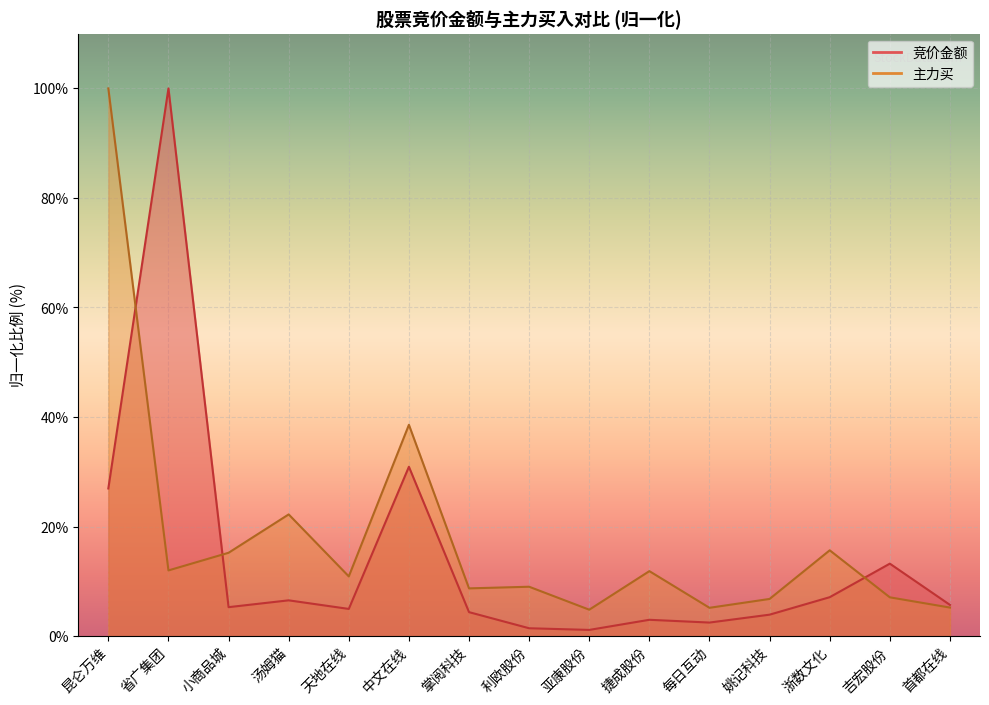

What are all the series names shown in the legend?

竞价金额, 主力买